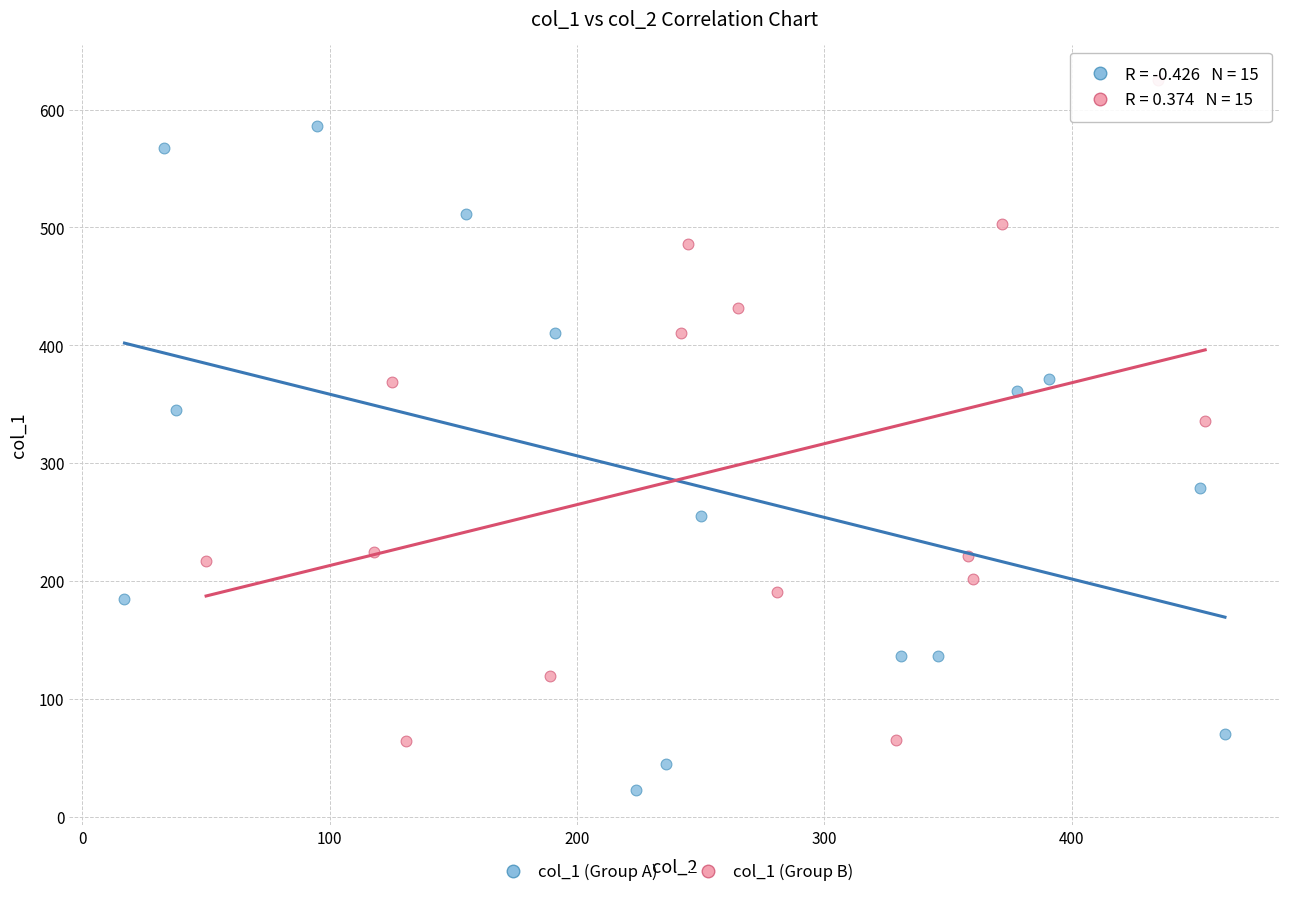

What are all the series names shown in the legend?

col_1 (Group A), col_1 (Group B)